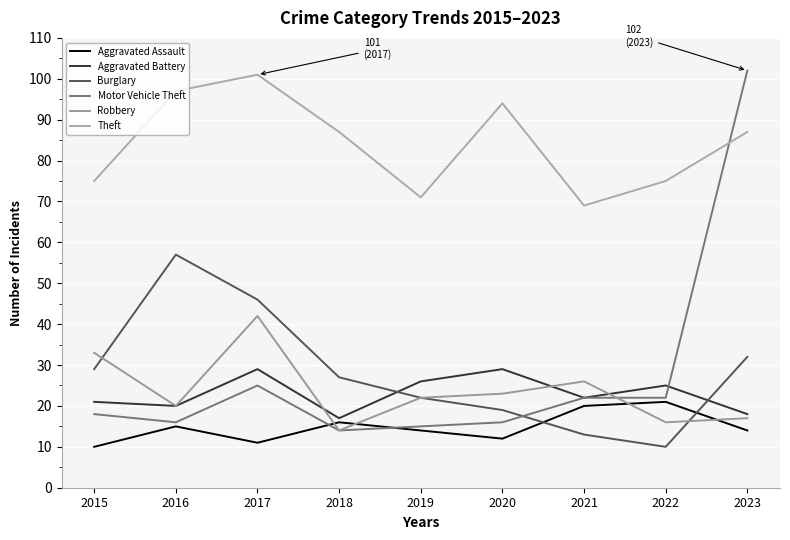

What is the minimum value for Aggravated Assault?

10